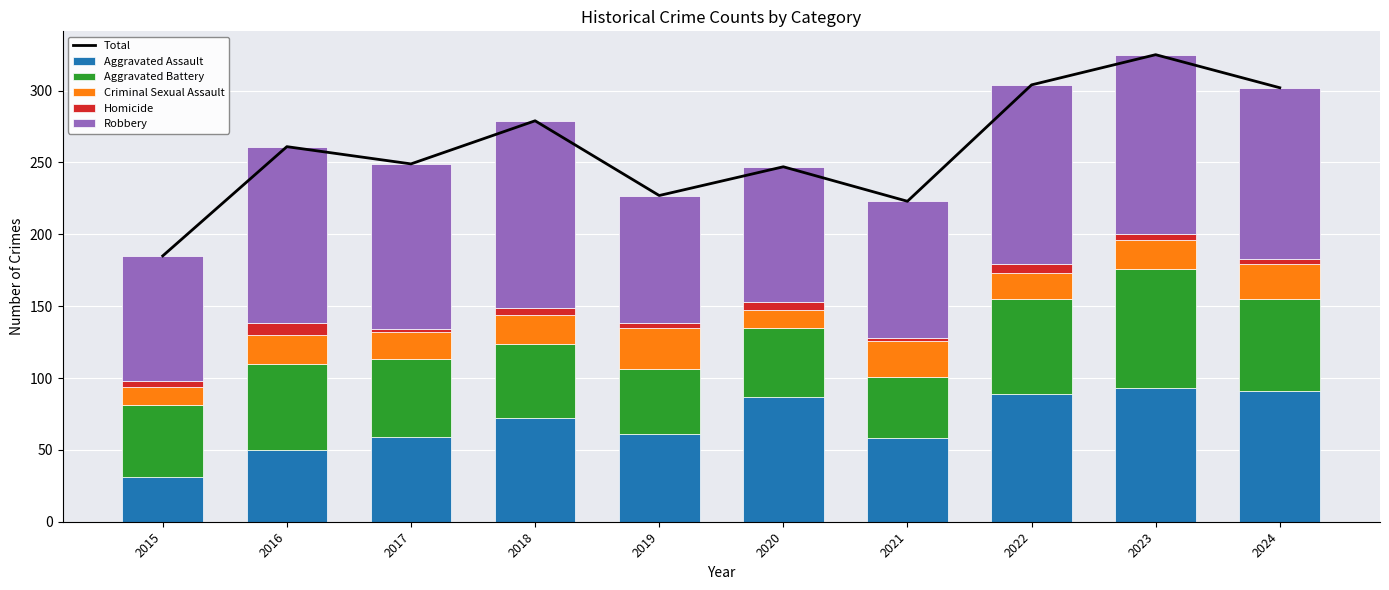

What is the difference between the second highest and minimum values in the Aggravated Battery series?

23